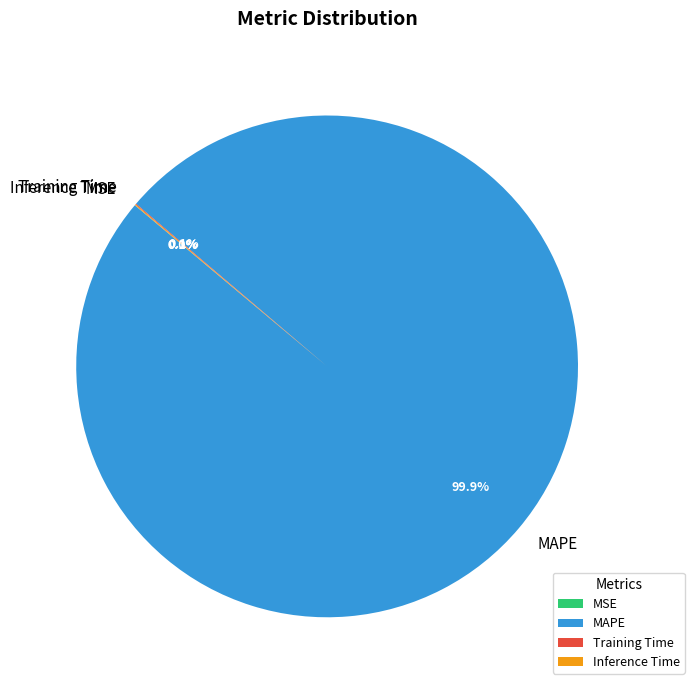

What is the largest slice in the pie chart?

MAPE